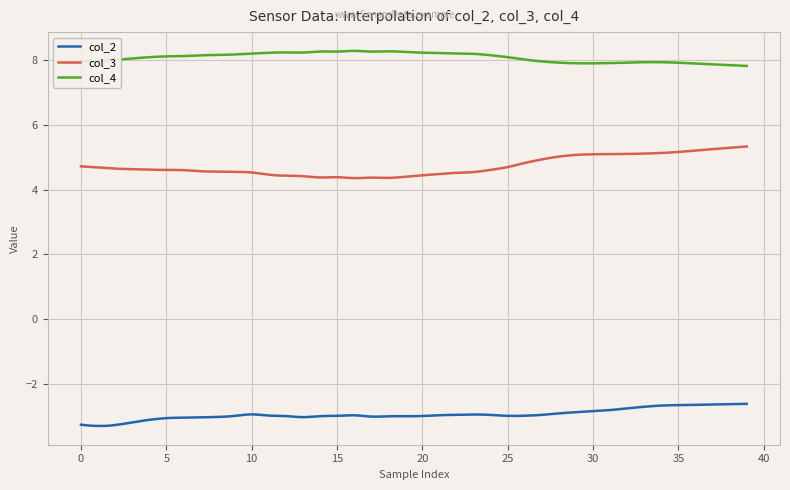

Which series has the largest total across all categories?

col_4